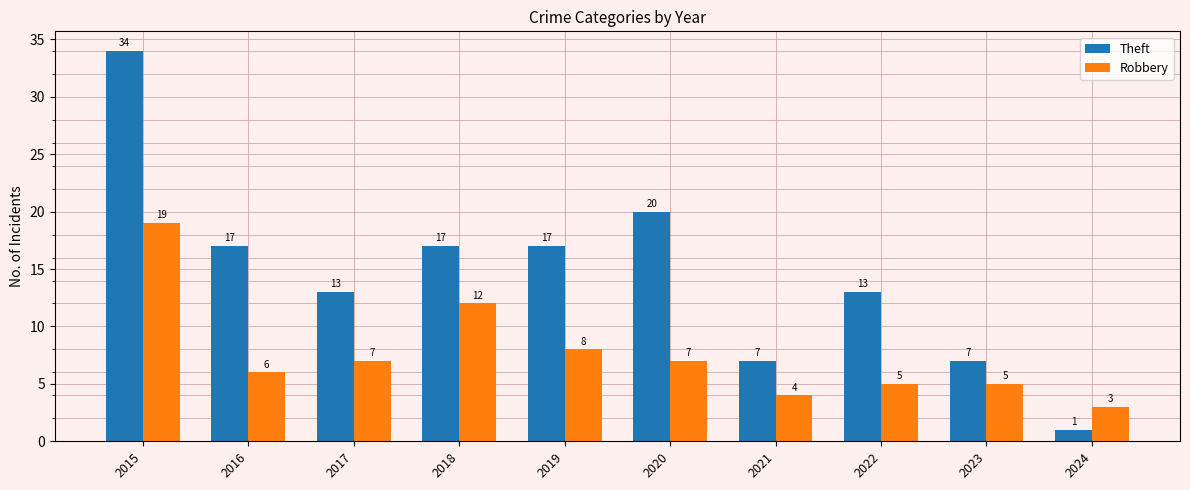

List the series in order of their overall mean, highest first.

Theft, Robbery